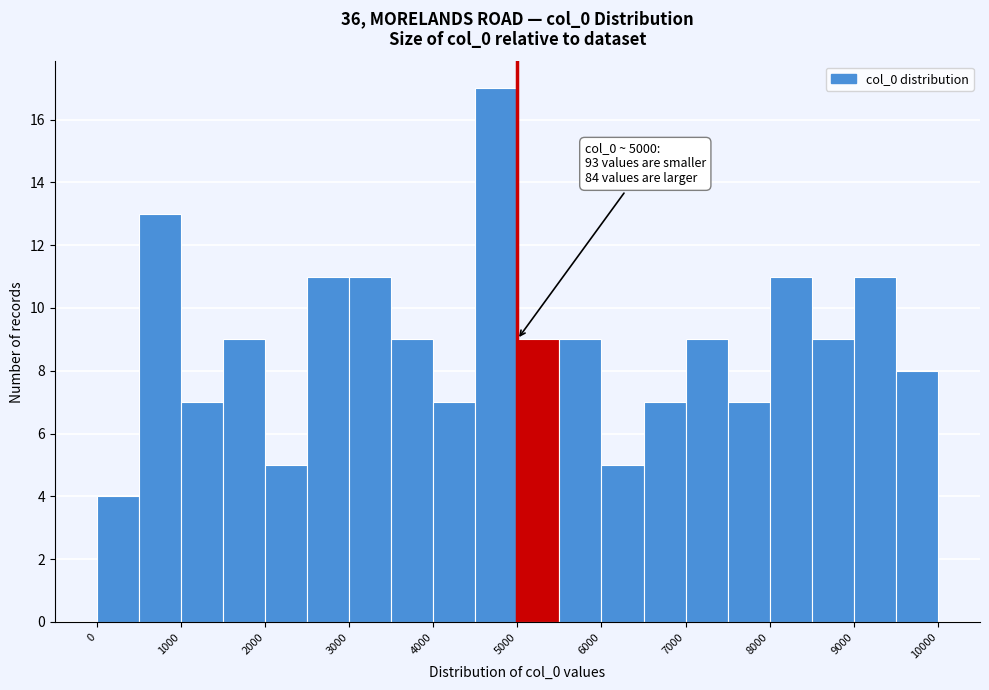

Which range on the x-axis has the tallest bar?

4500 to 5000